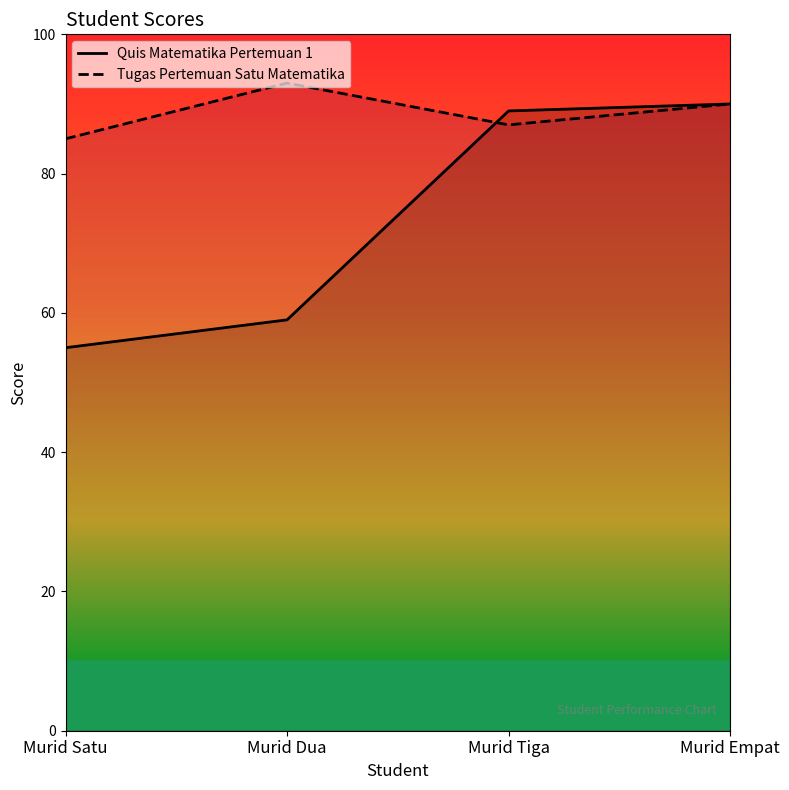

What is the difference between the highest and lowest values at Murid Dua?

34